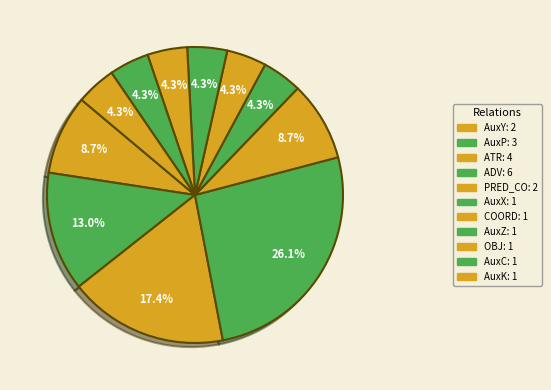

How many segments does this pie chart have?

11